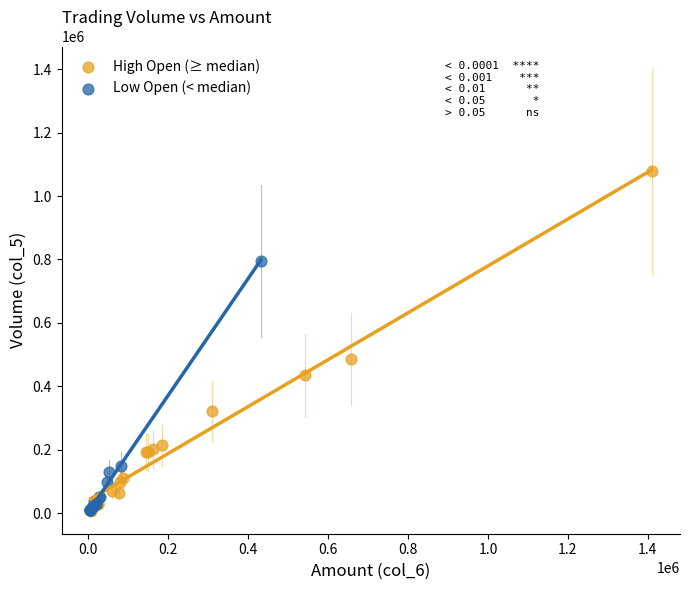

Which series contains the highest Y value?

High Open (≥ median)